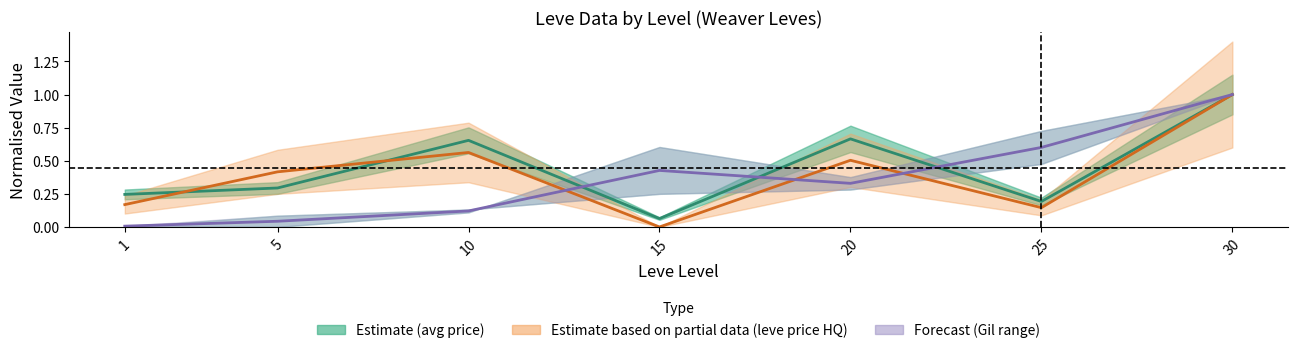

What is the value of the currentAveragePrice point at the 7th from the left?

1.0